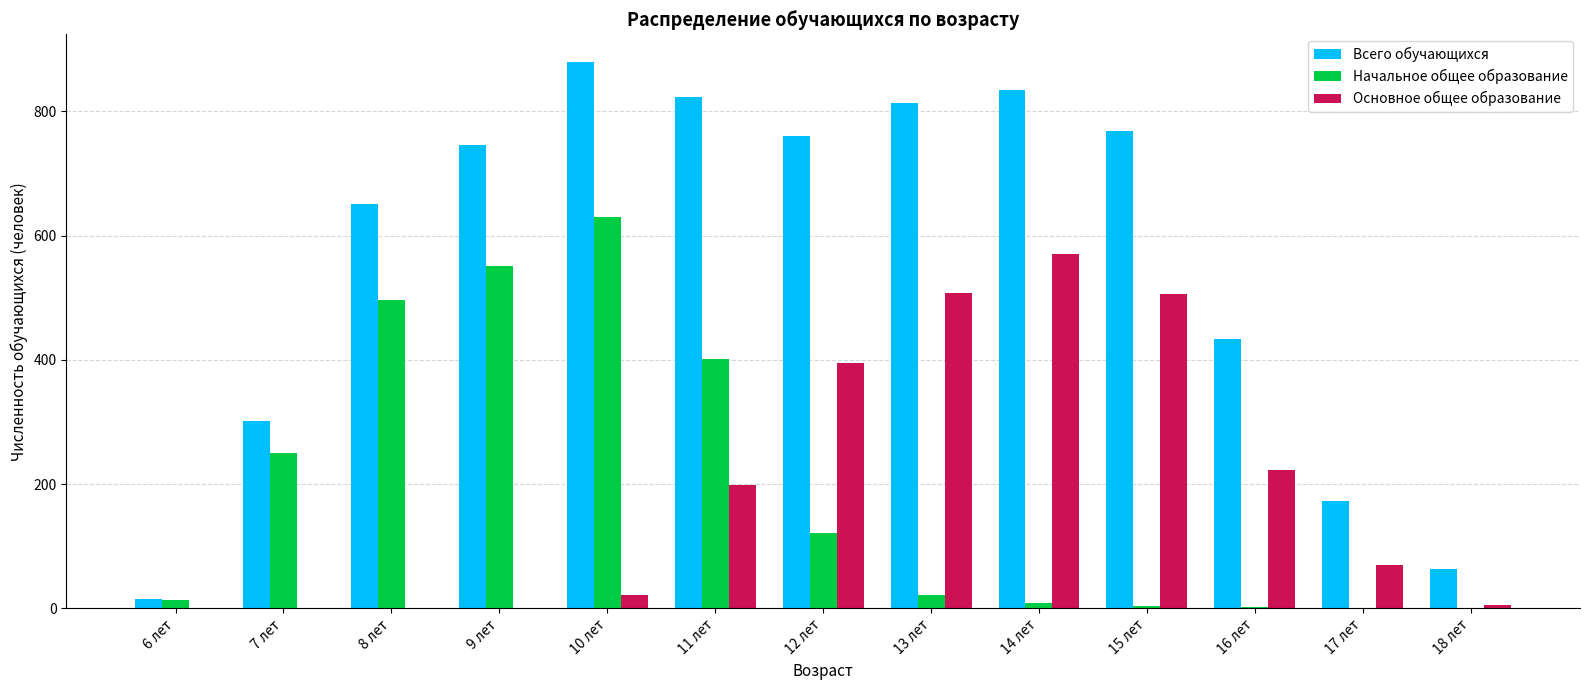

Are the bars horizontal?

No